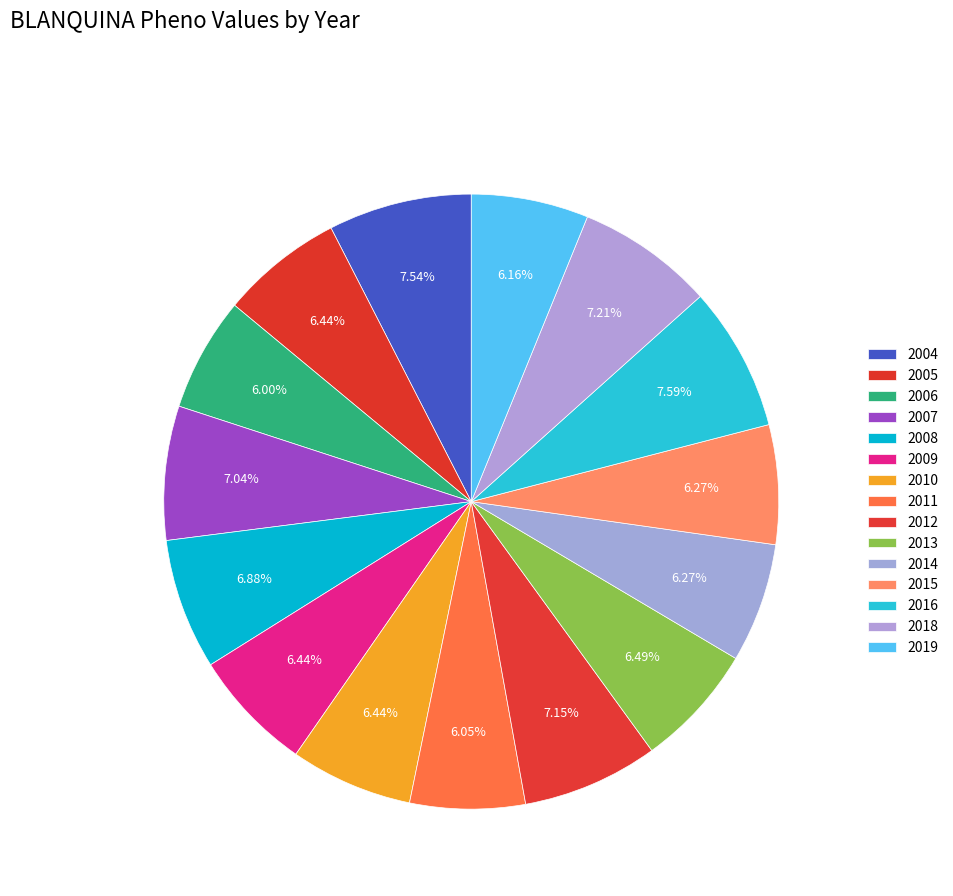

Count the number of slices in the pie.

15